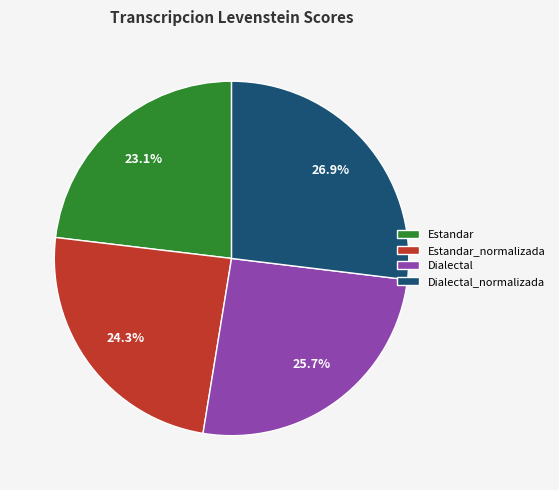

Which slice is the largest?

Dialectal_normalizada